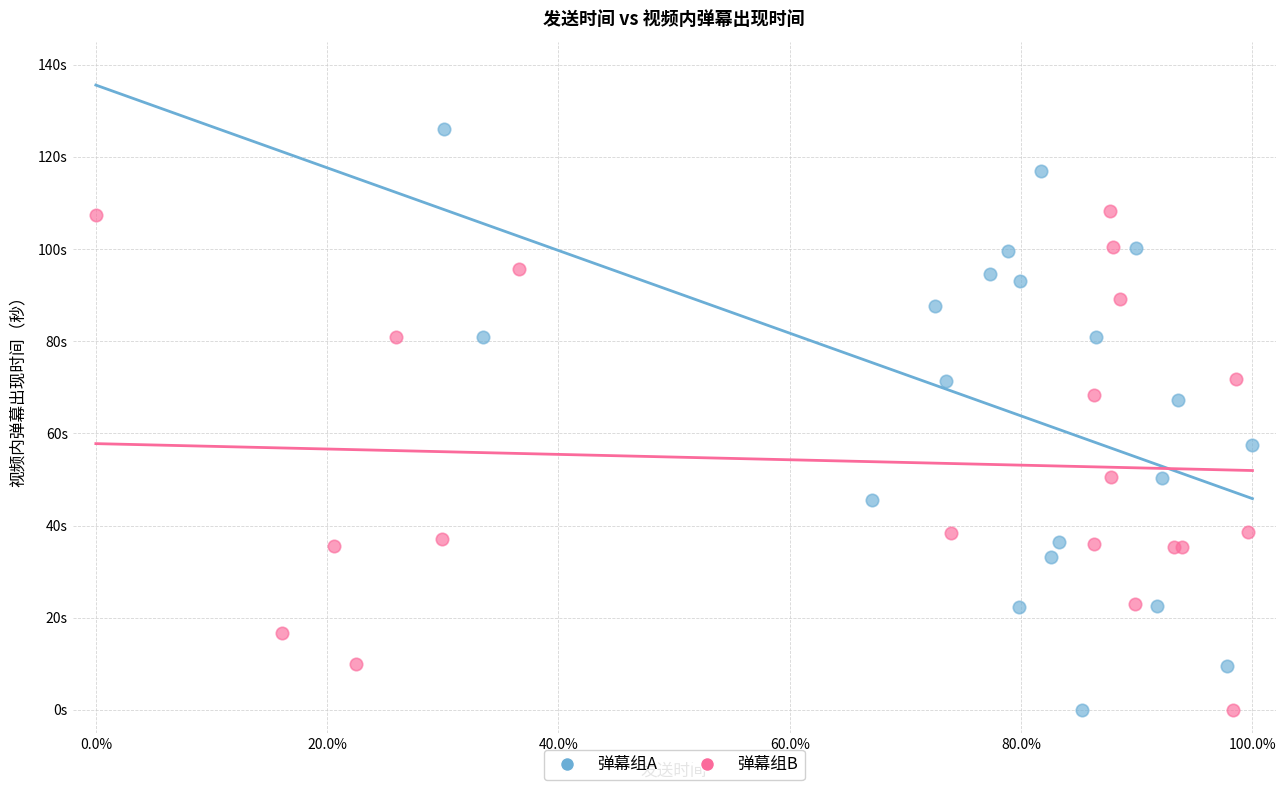

What are all the series names shown in the legend?

弹幕组A, 弹幕组B